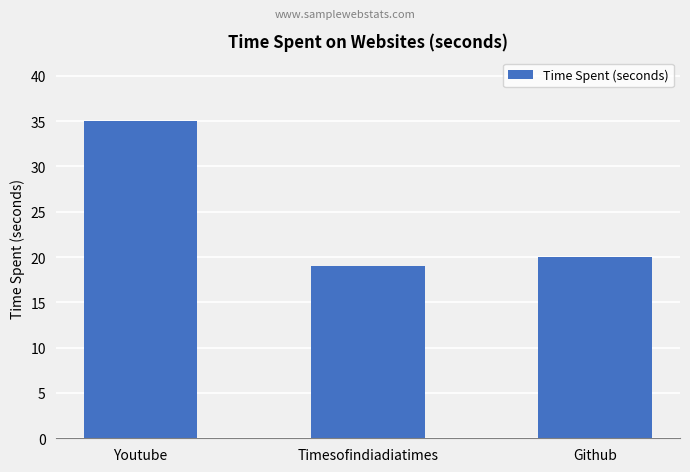

What is the change in value from Youtube to Timesofindiadiatimes?

-16